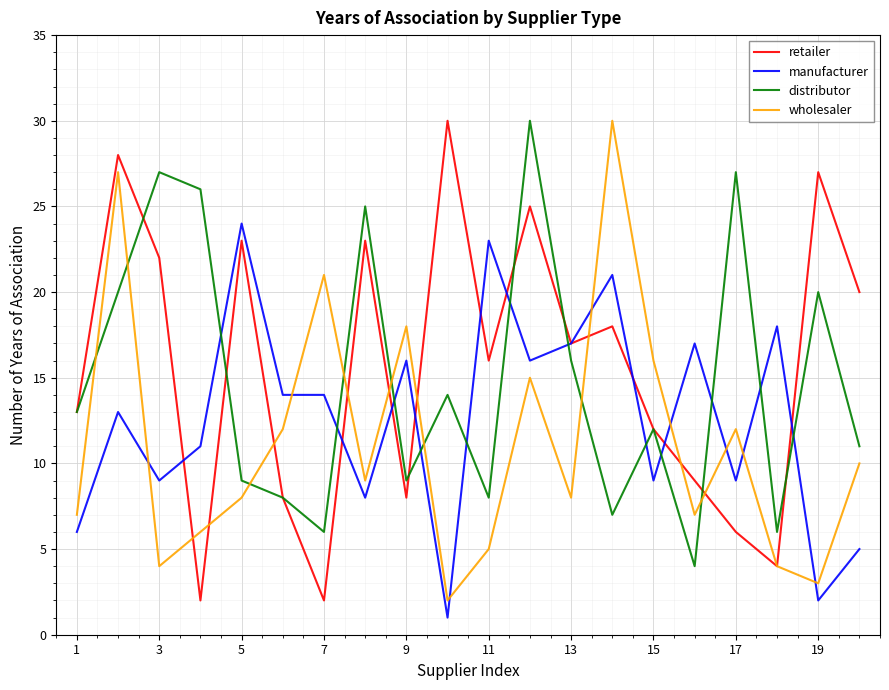

List the series in order of their overall mean, highest first.

retailer, distributor, manufacturer, wholesaler